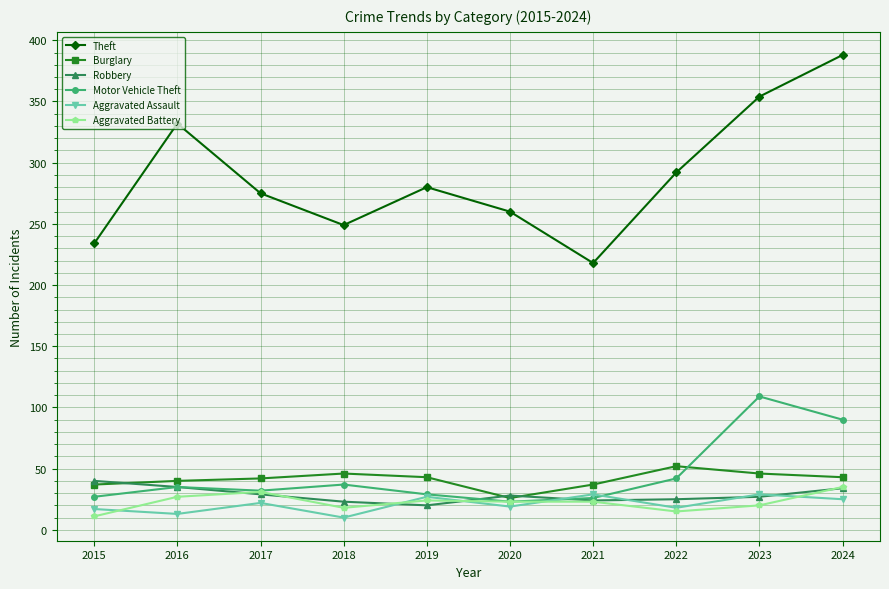

What is the difference between the highest and lowest values at 2017?

253